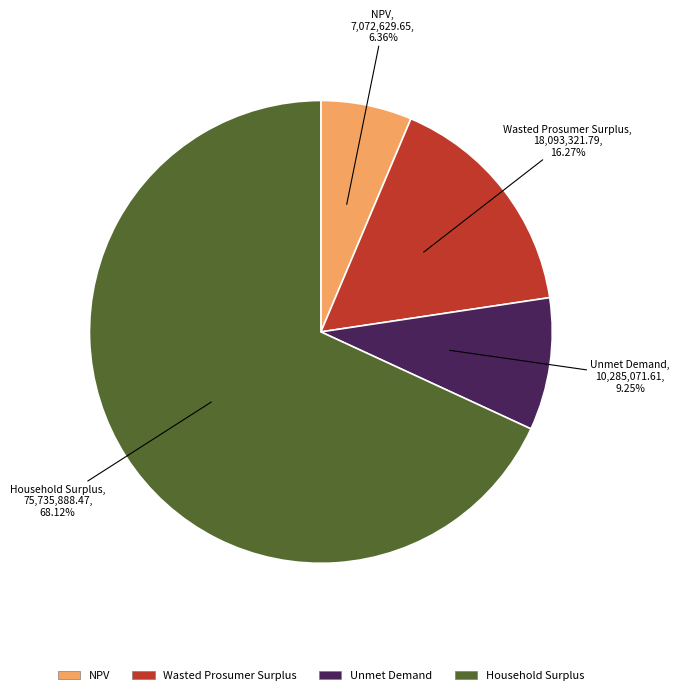

What is the largest slice in the pie chart?

Household Surplus